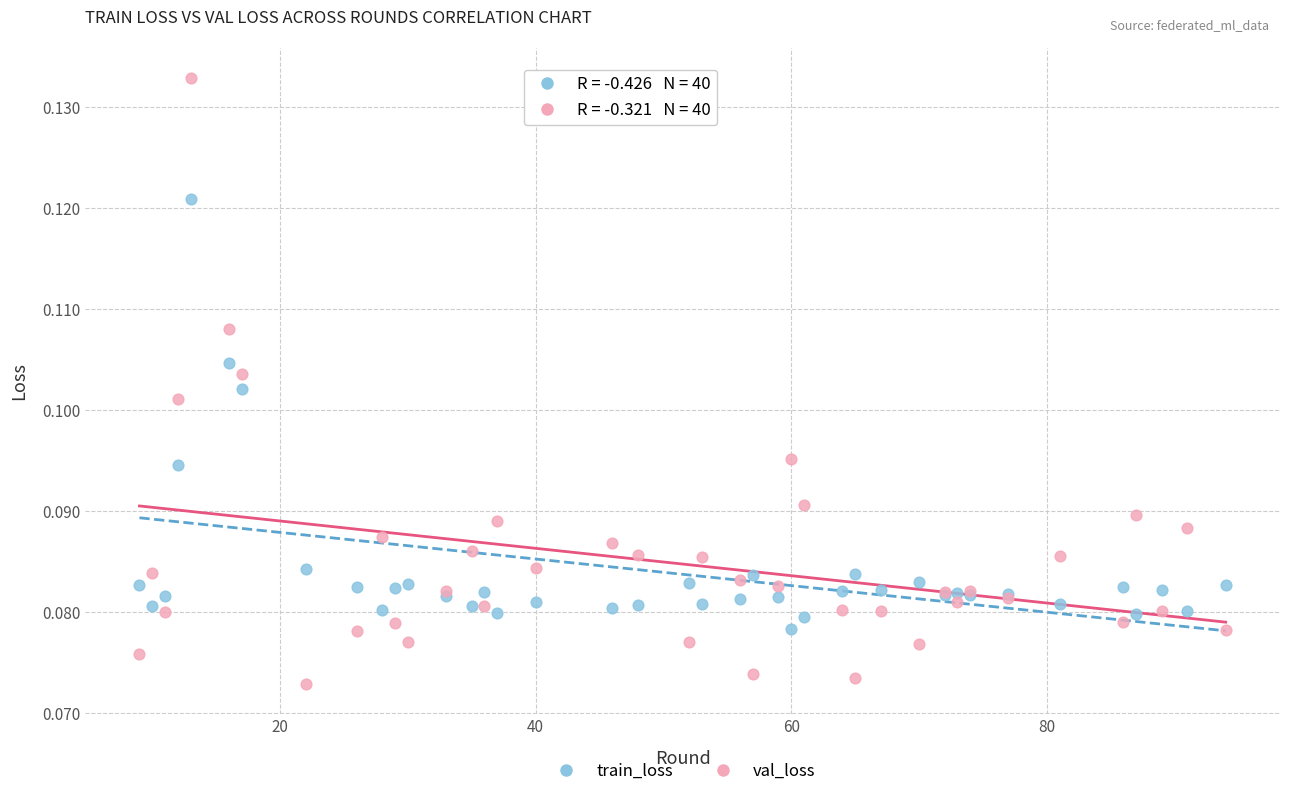

Which series reaches the maximum Y coordinate?

val_loss